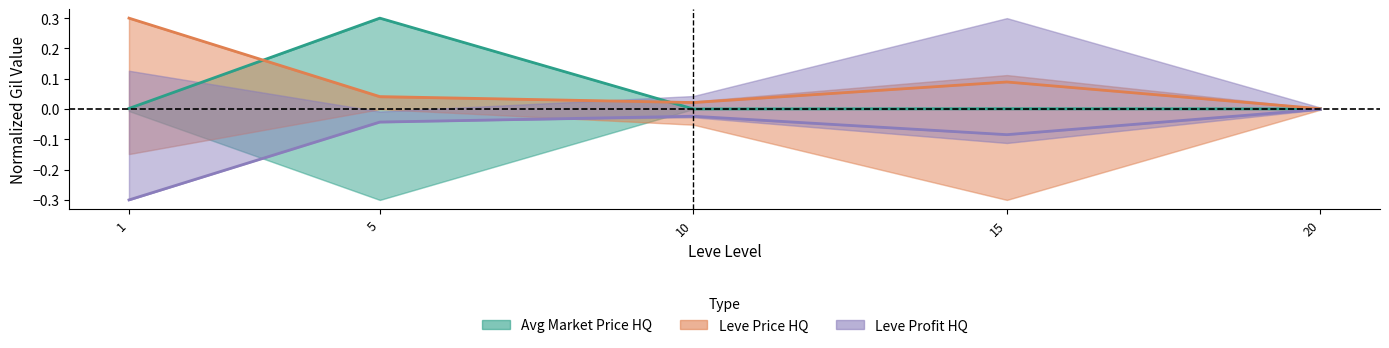

The Leve Profit HQ series shows -0.0 at 10. True or false?

True